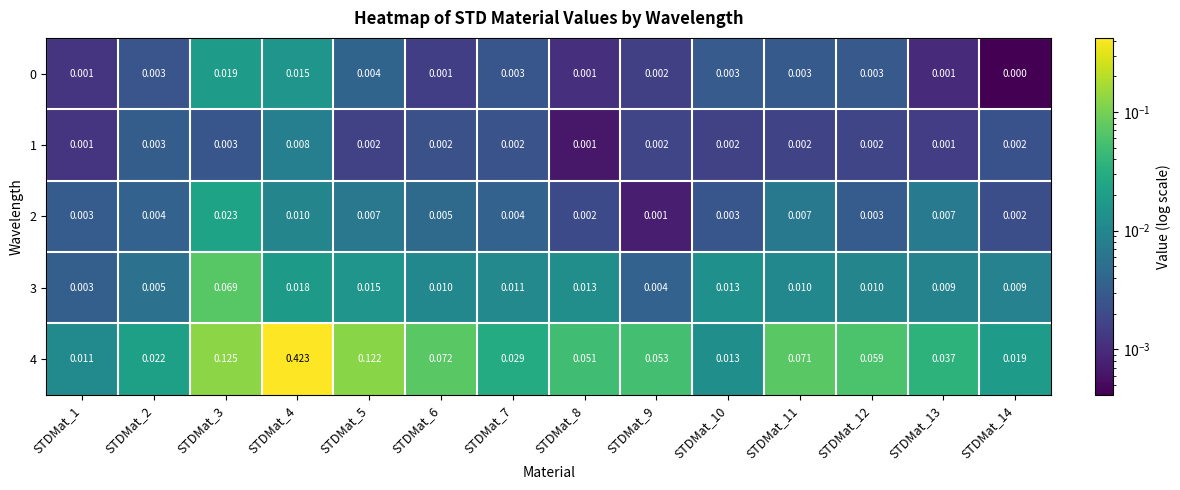

What is the total value across all series at STDMat_3?

0.2